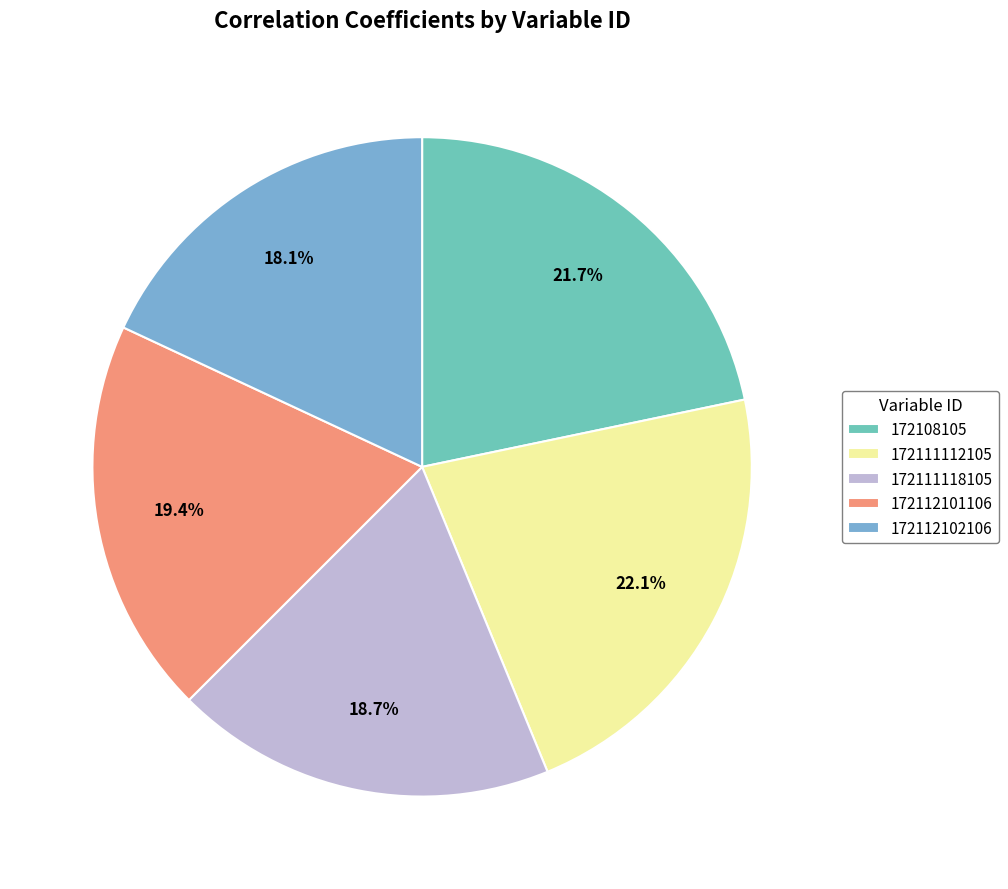

Is it true that 172111118105 is 19% of the pie?

True